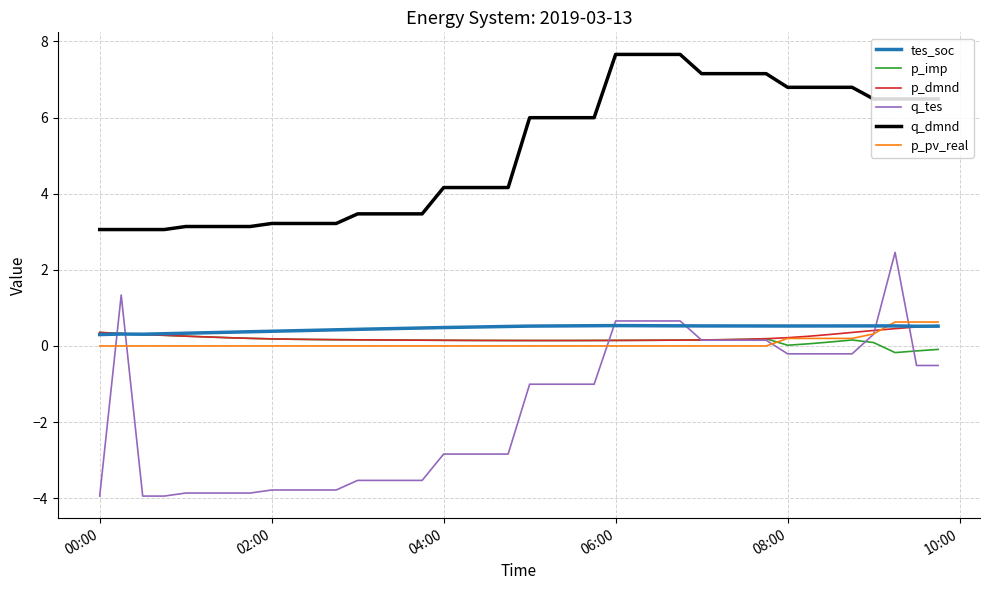

After their last crossing, which series has the higher values: p_dmnd or q_tes?

p_dmnd